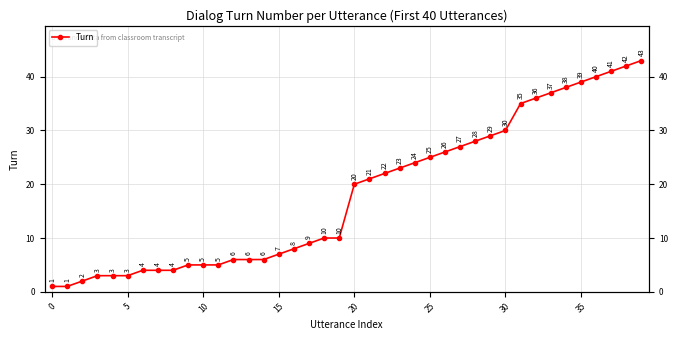

True or false: the data has more than 1 interior local peaks.

False